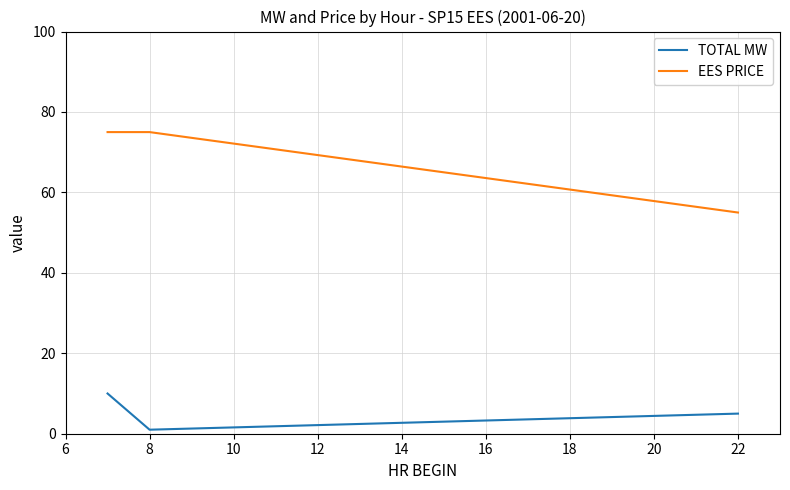

Which series has the widest spread of values?

EES PRICE